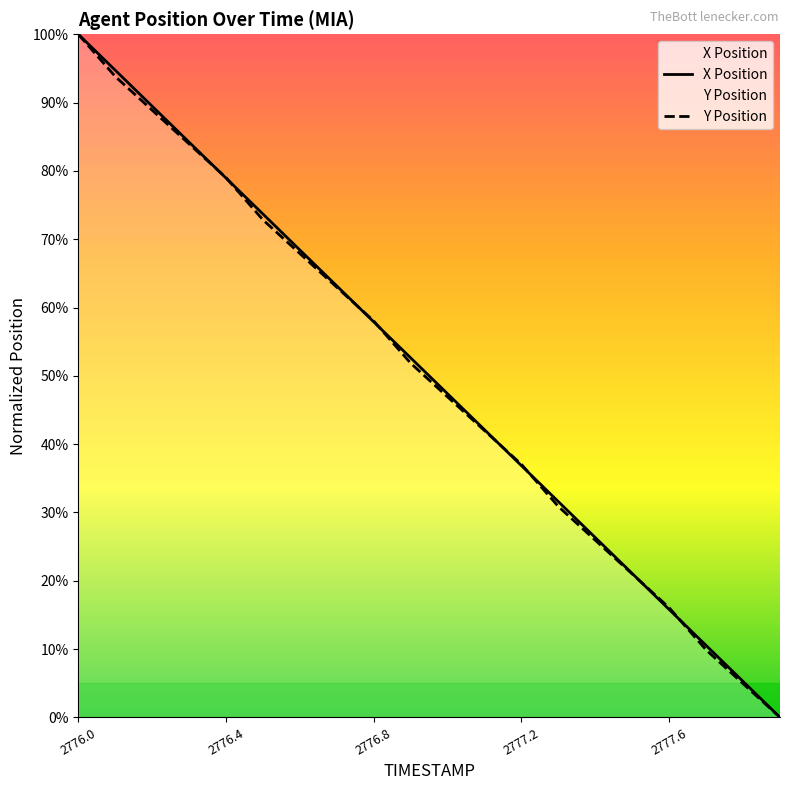

Which series has the widest spread of values?

X Position